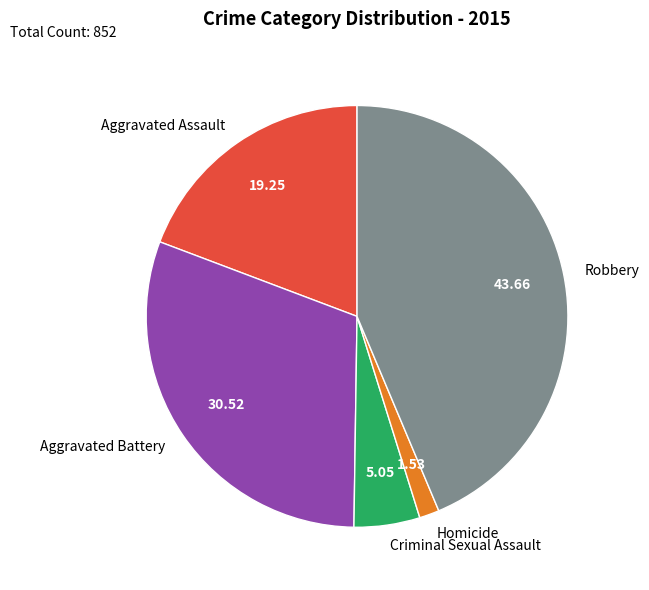

How many slices are in this pie chart?

5